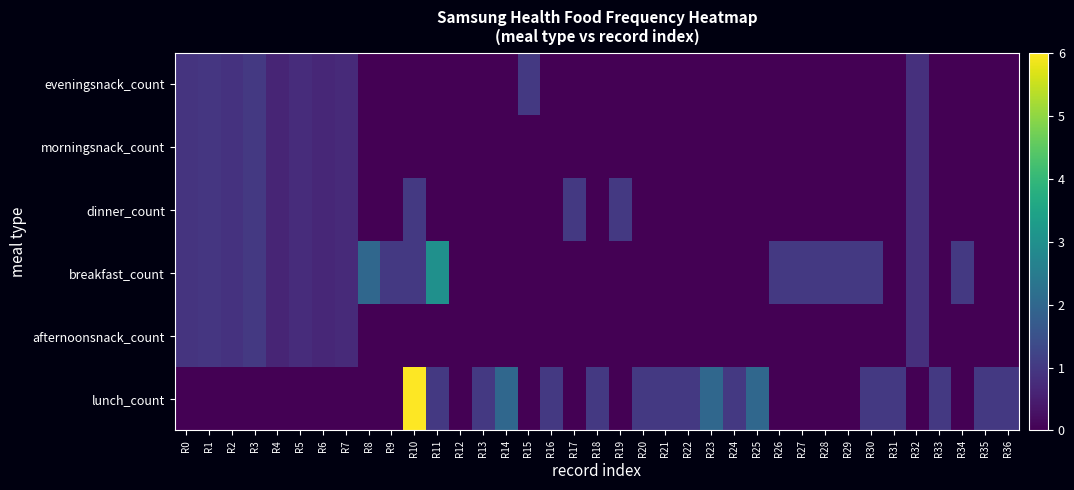

What is the greatest value displayed?

6.0